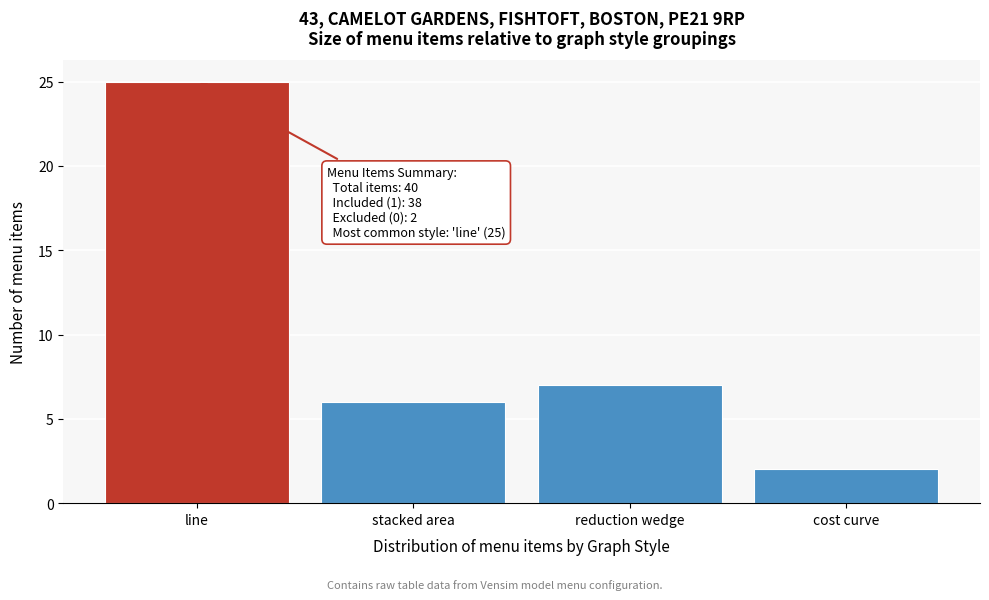

Reading left to right, extract all data points from this chart.

line=25	stacked area=6	reduction wedge=7	cost curve=2